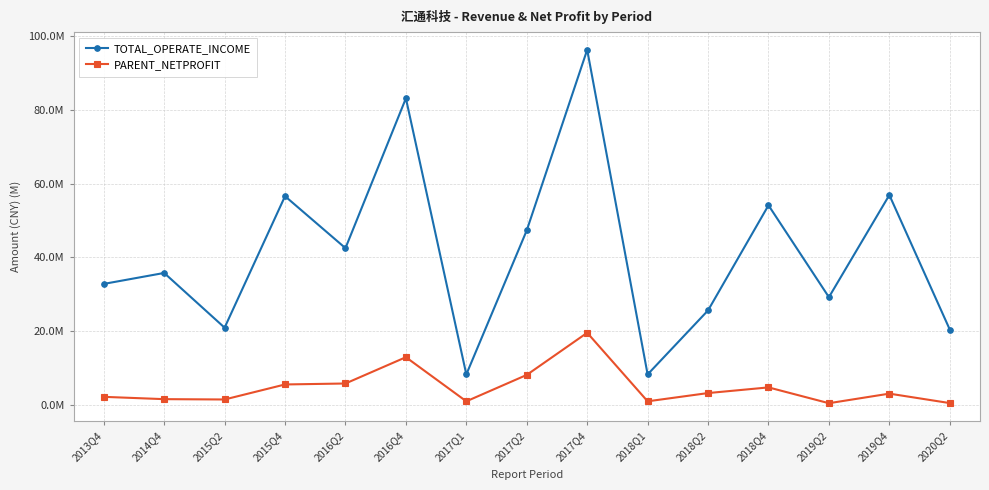

True or false: TOTAL_OPERATE_INCOME and PARENT_NETPROFIT intersect in this chart.

False